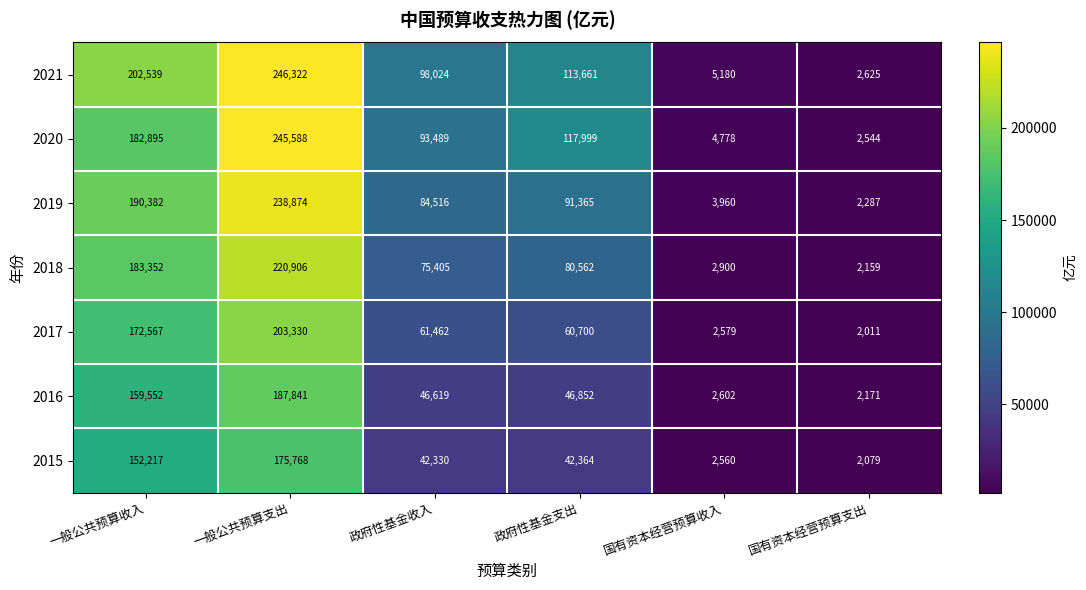

True or false: 2018 has a value of 278203 at 一般公共预算收入.

False